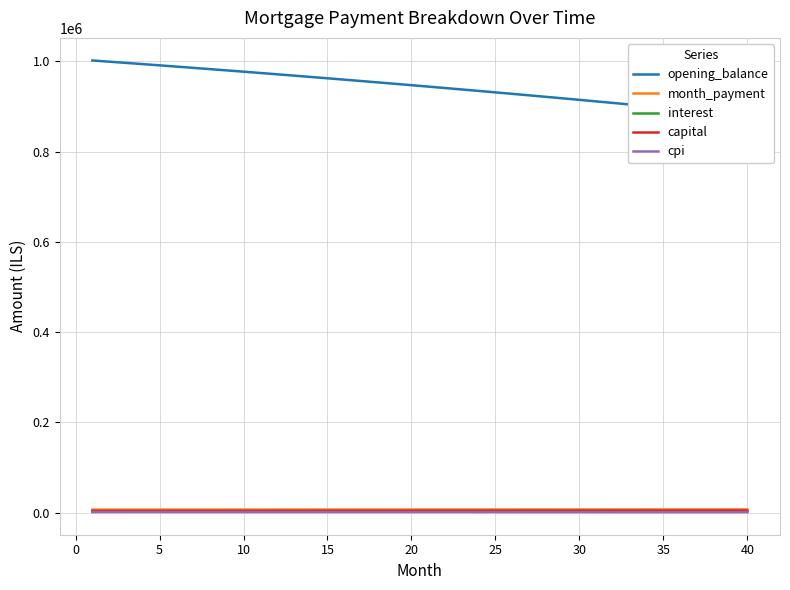

True or false: opening_balance and cpi intersect in this chart.

False